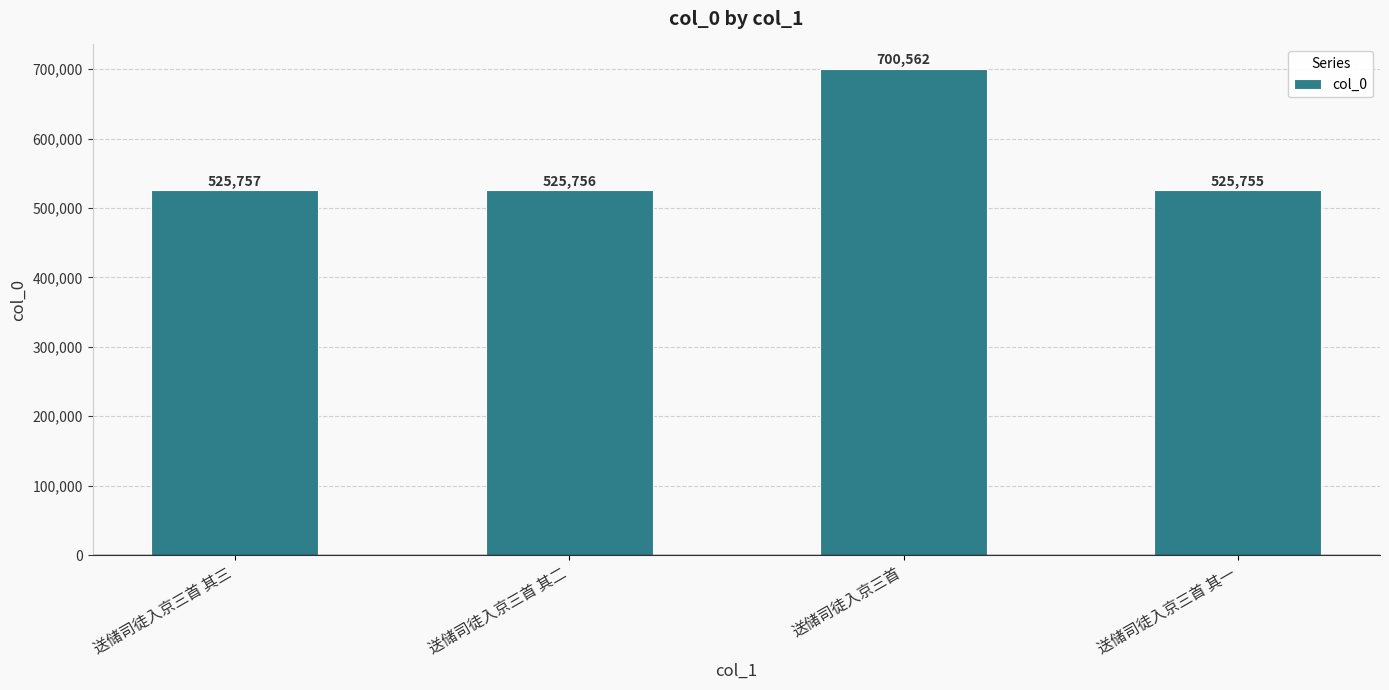

What is the sum of all values?

2277830